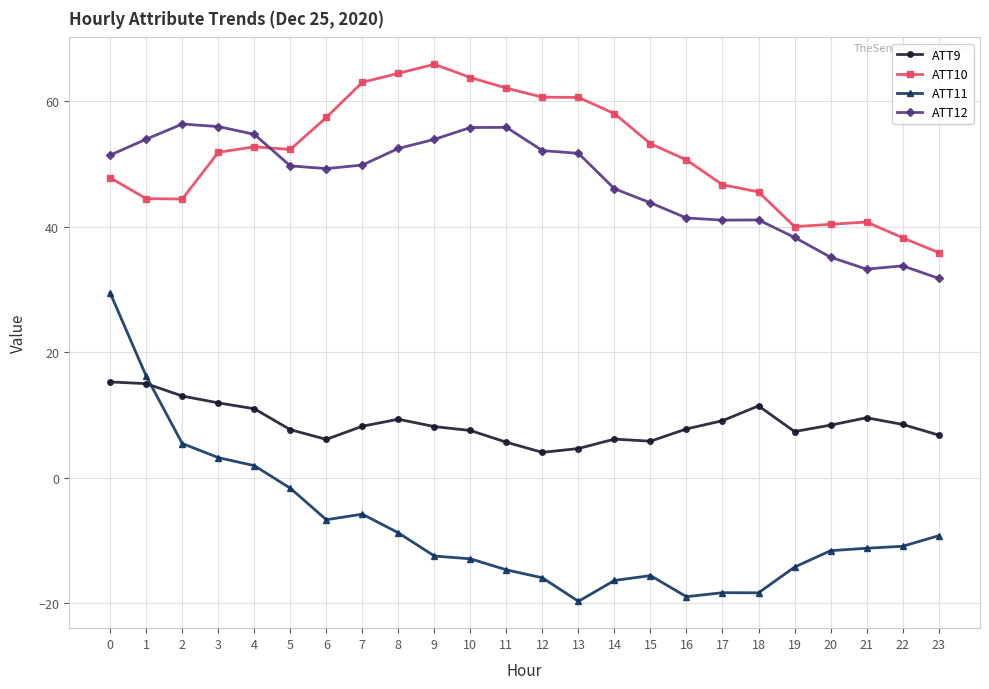

What is the total value across all series at 6?

106.1